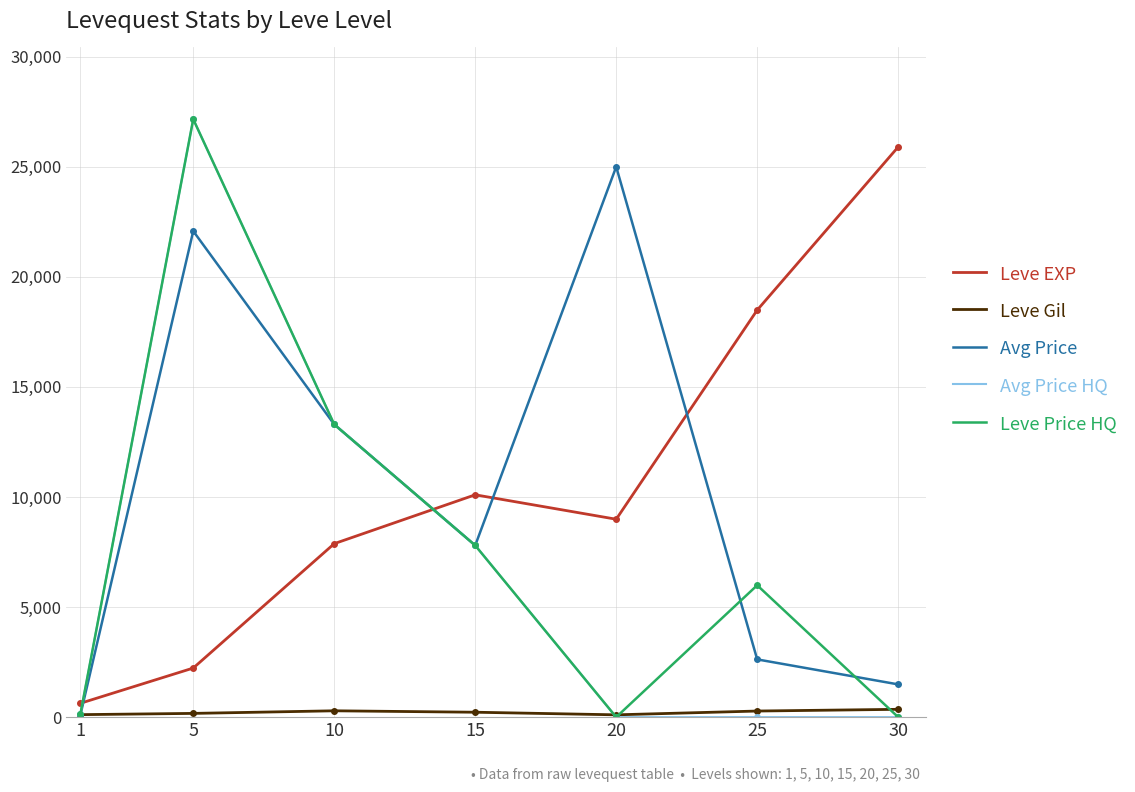

How many categories are shown in the chart?

7